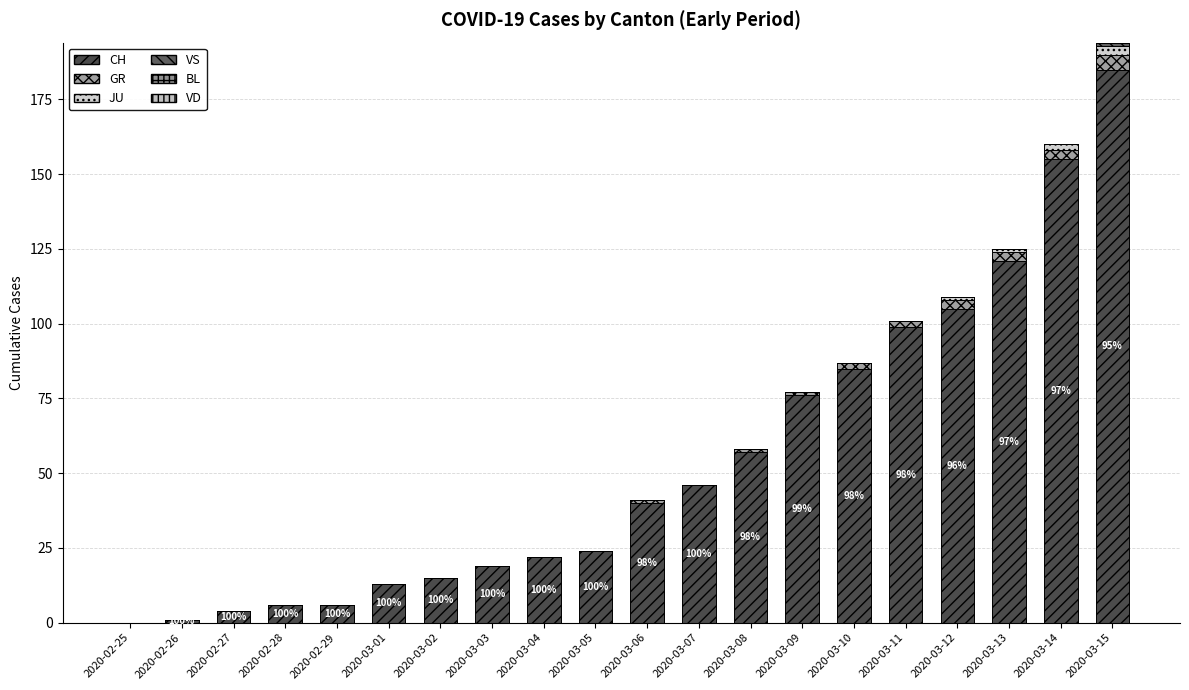

How many categories are shown in the chart?

20